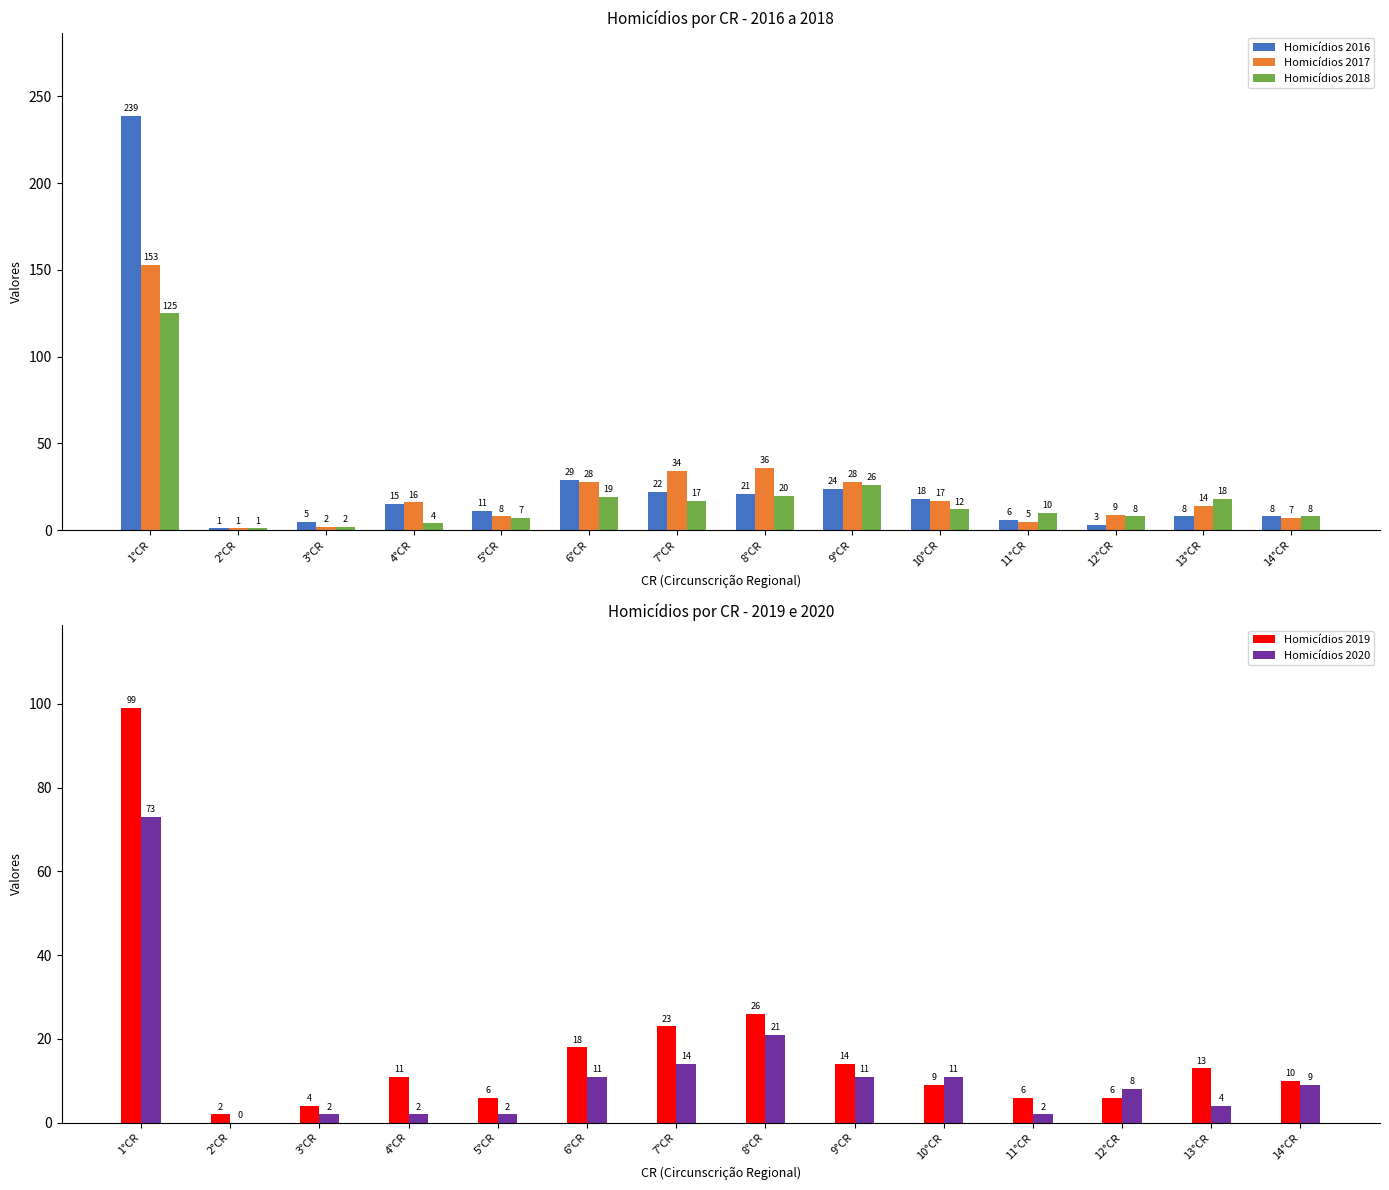

At which label does Homicídios 2019 reach its peak?

1°CR